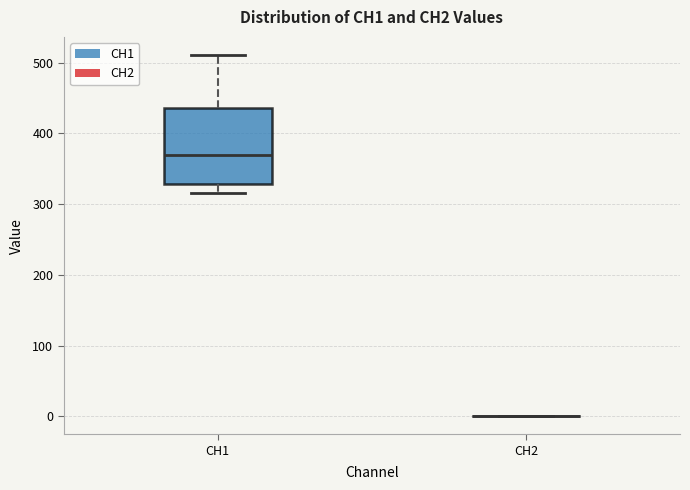

Reading left to right, read every box against the y-axis: the position of its median line, the range the box covers, and the ends of its whiskers. The values are not printed on the chart, so give them approximately, as read against the axis.

CH1: median 370, box 330 to 440, whiskers 320 to 510
CH2: box collapsed to a line at 0, whiskers 0 to 0